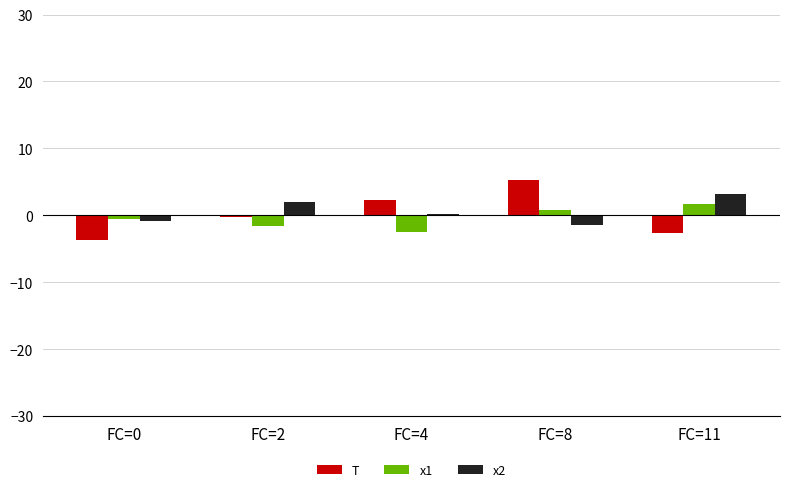

What is the value of the x2 bar at the 2nd from the left?

1.9